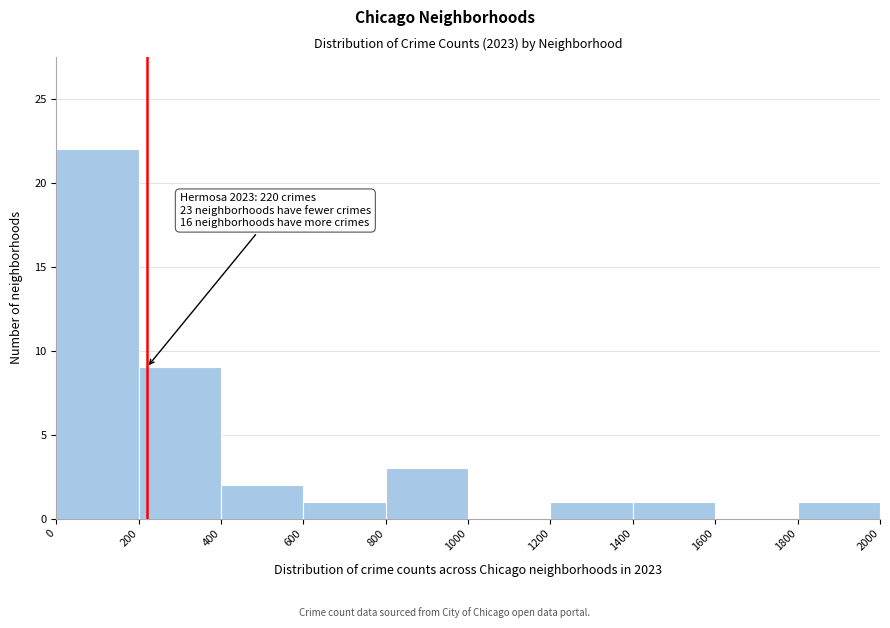

Which range on the x-axis has the tallest bar?

0 to 200